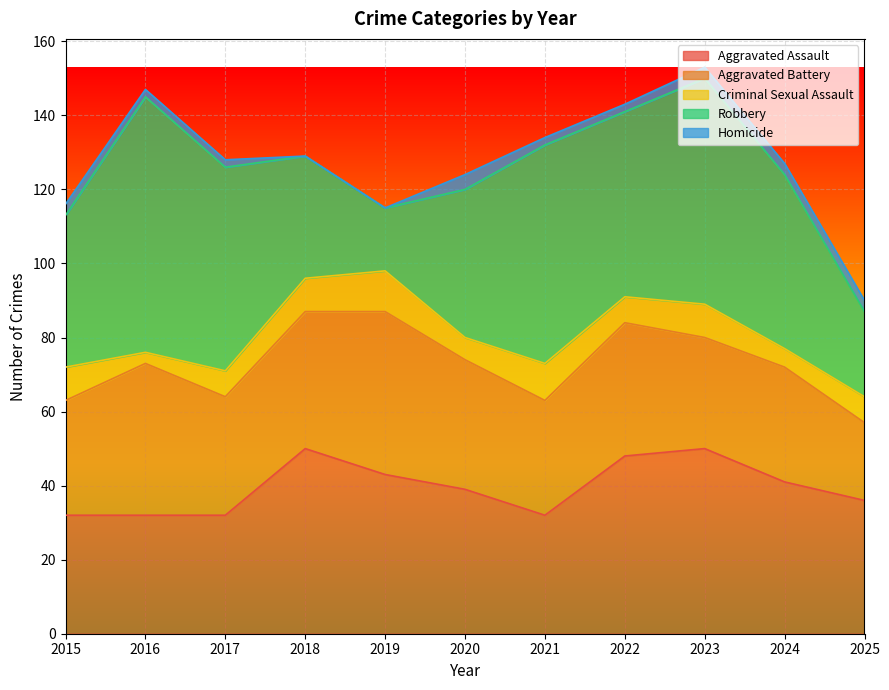

At which label does Robbery first exceed 47?

2016